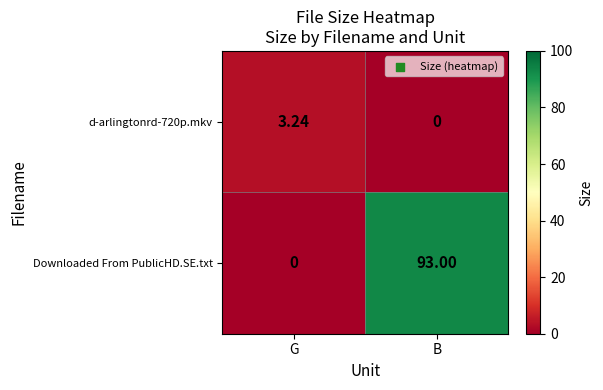

Count the number of categories in the chart.

2